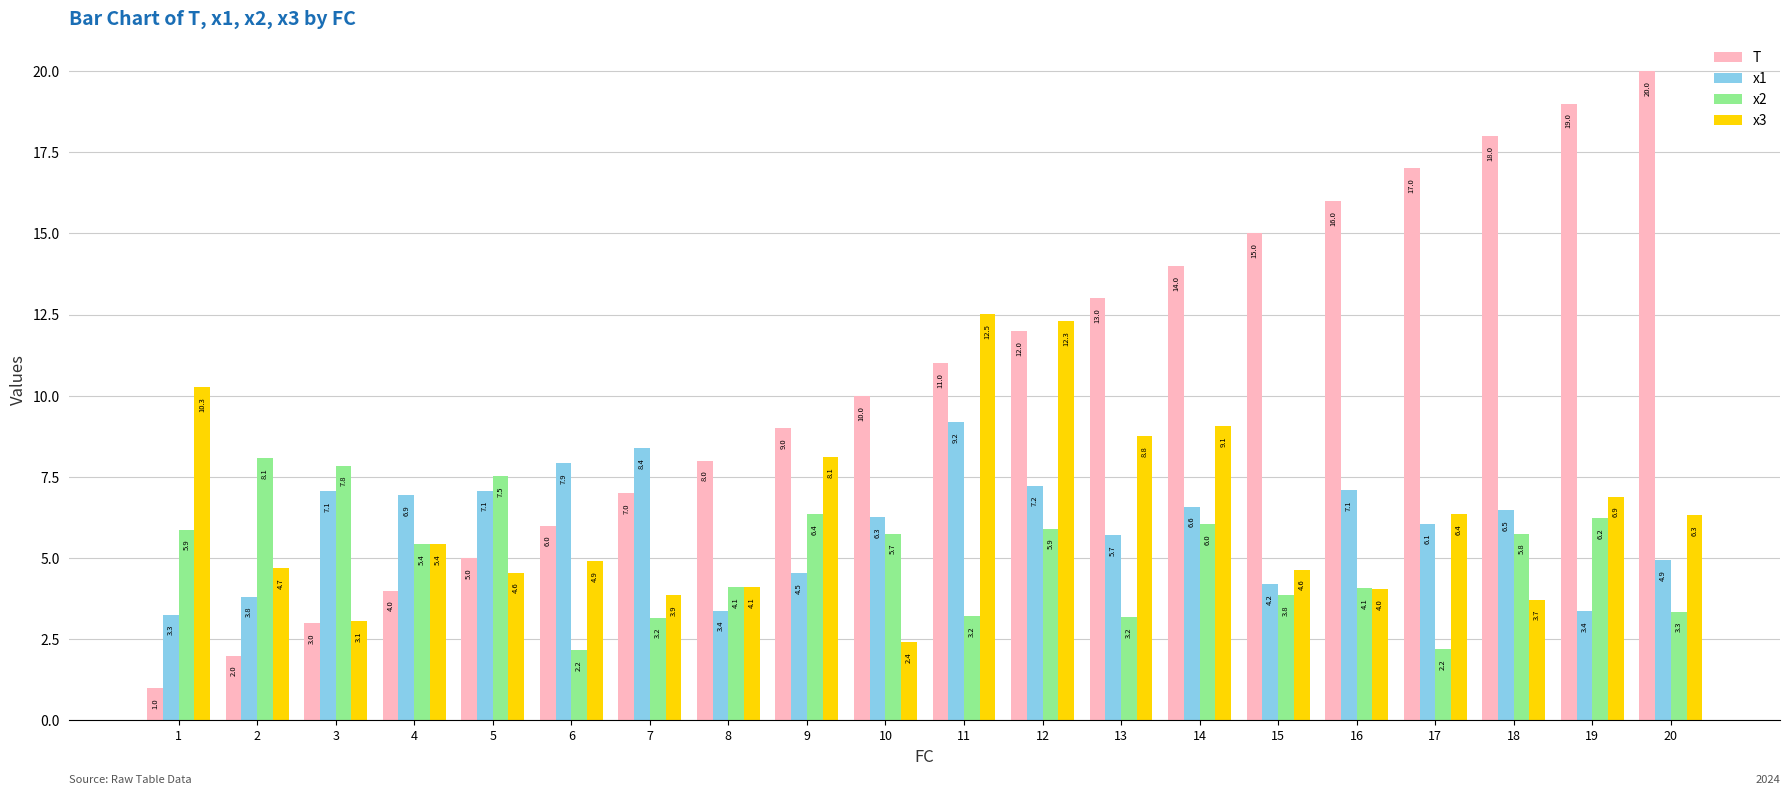

What are all the series names shown in the legend?

T, x1, x2, x3